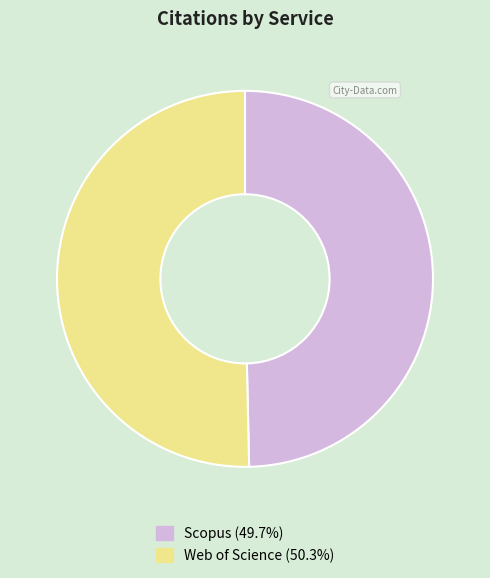

Is the sum of Web of Science and Scopus greater than half?

Yes